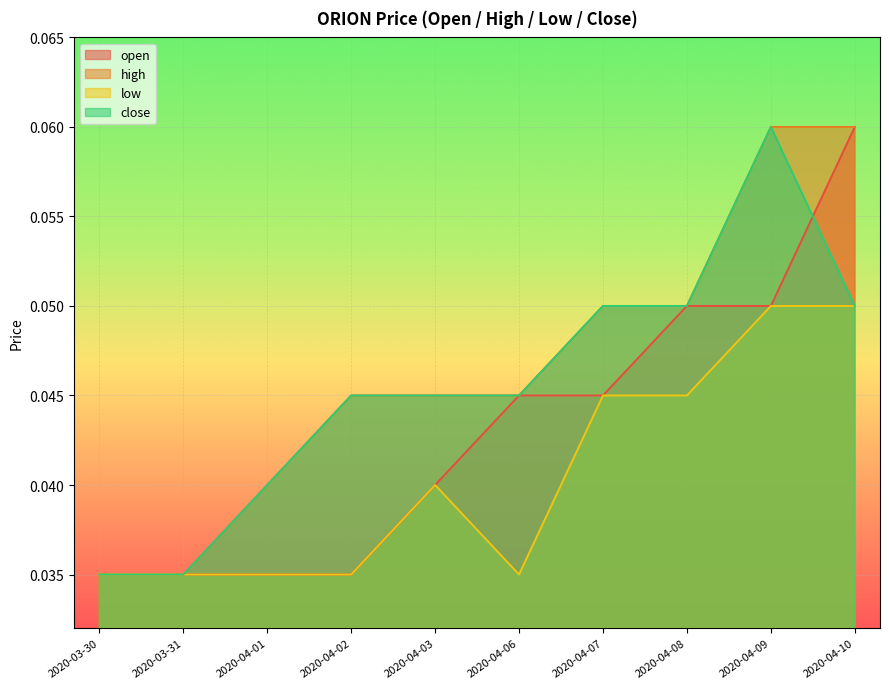

Is the value of low at 2020-04-08 greater than the value of close at 2020-04-07?

No